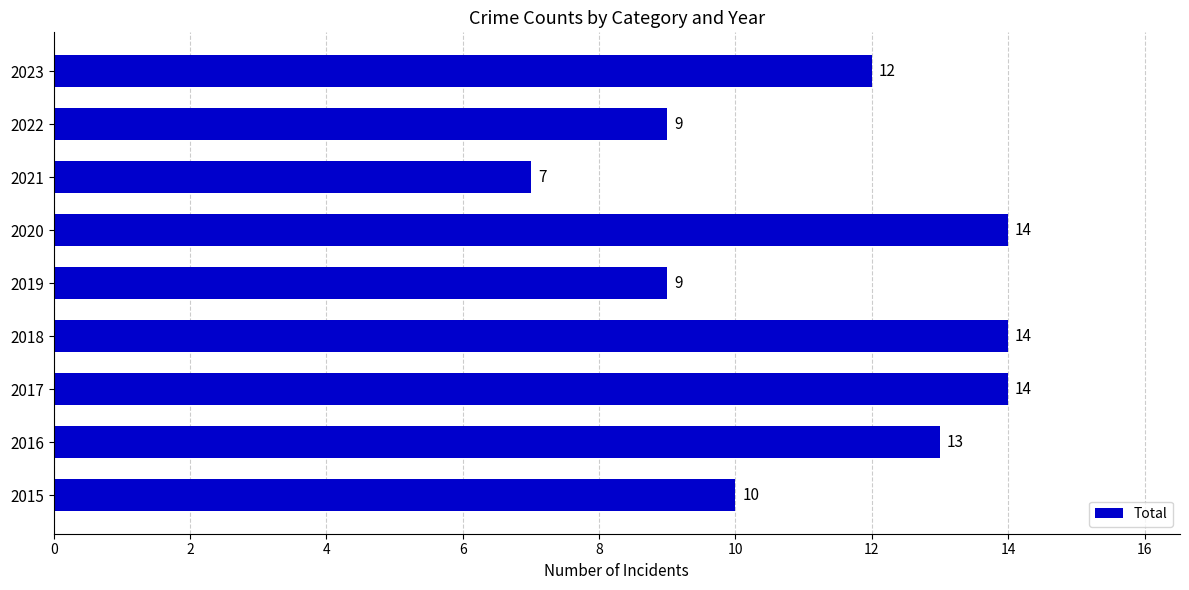

What is the difference between the maximum and second lowest values?

5